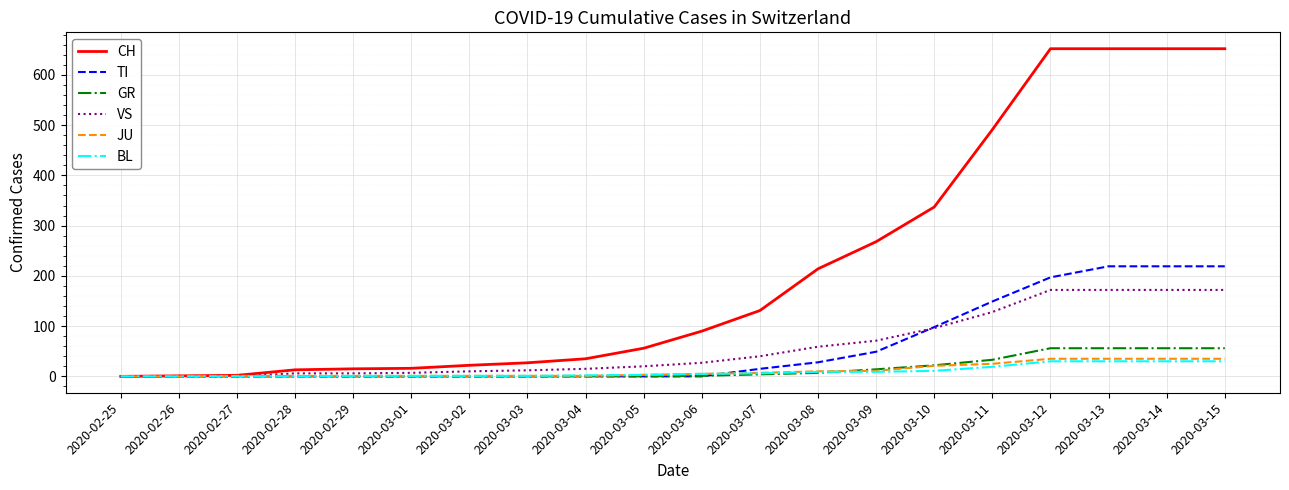

How many lines are shown in the chart?

6